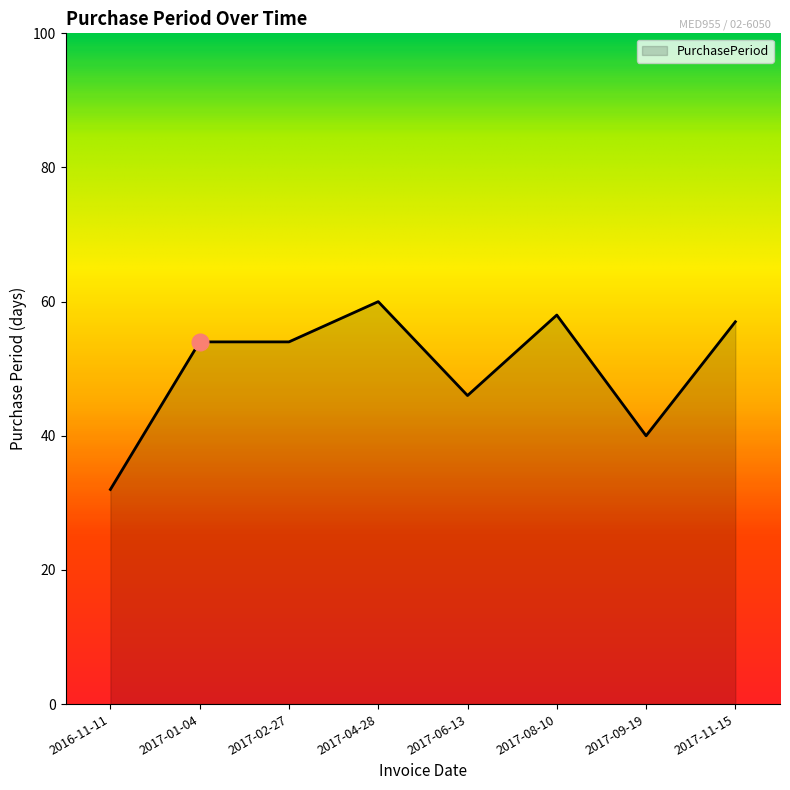

What is the average value?

50